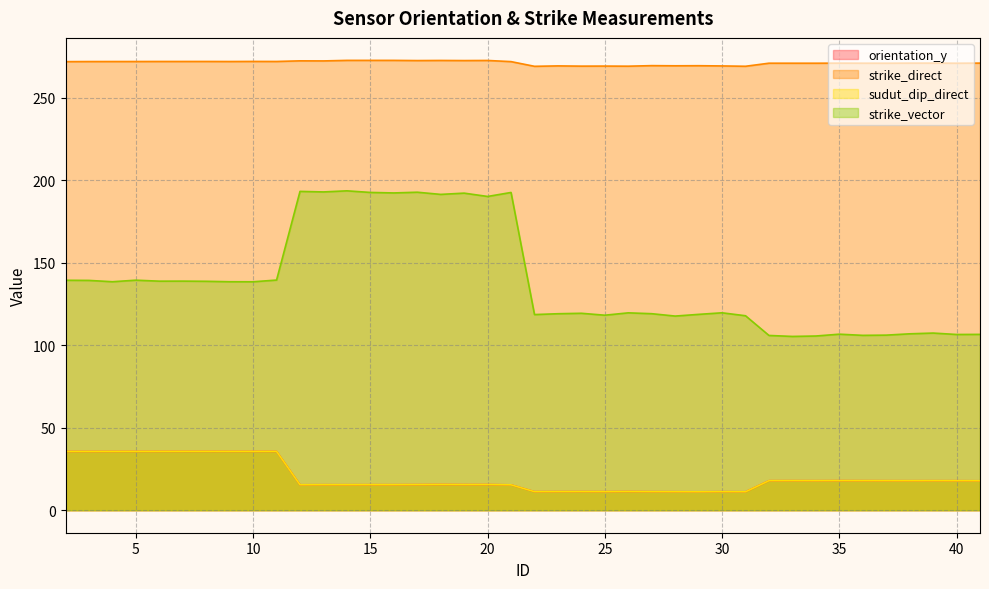

Which series has the largest total across all categories?

strike_direct